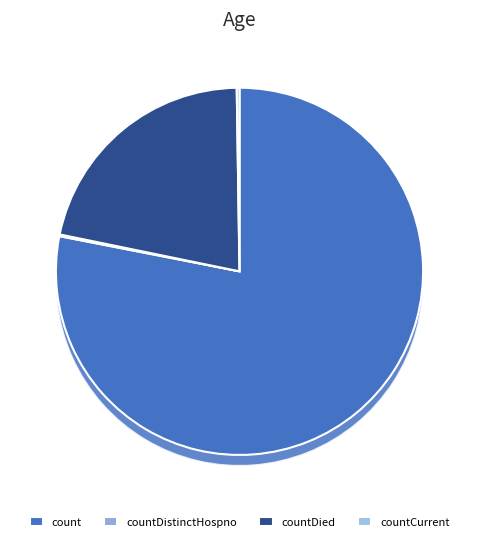

True or false: countDied accounts for 32% of the total.

False